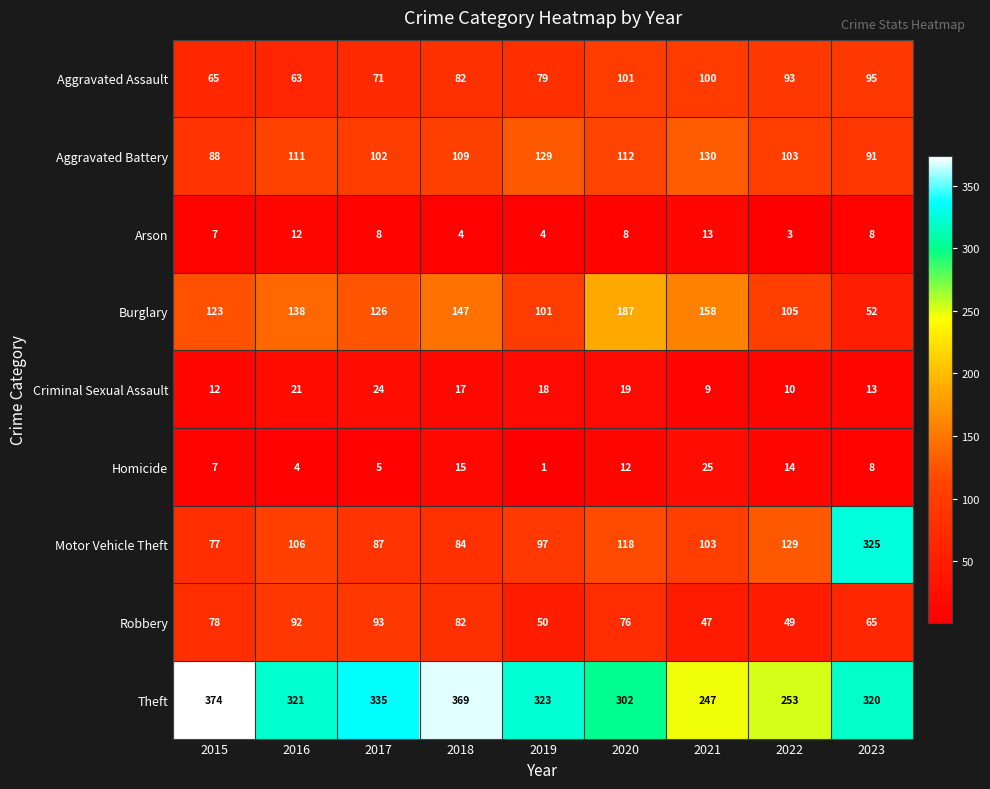

Which category has the lowest value in the Aggravated Battery series?

2015